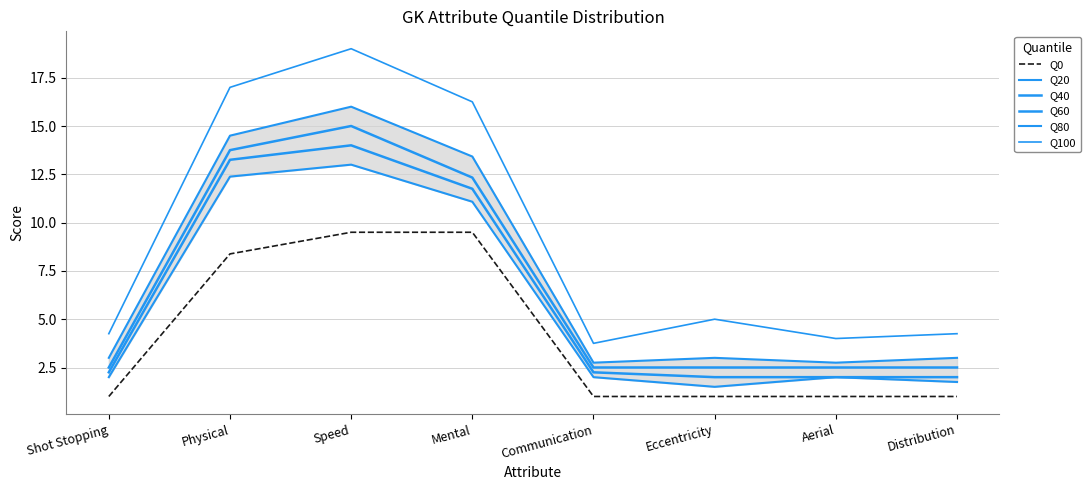

Reading right to left, what are all the values shown in this chart?

Q0: Distribution=1.0	Aerial=1.0	Eccentricity=1.0	Communication=1.0	Mental=9.5	Speed=9.5	Physical=8.4	Shot Stopping=1.0
Q20: Distribution=1.8	Aerial=2.0	Eccentricity=1.5	Communication=2.0	Mental=11.1	Speed=13.0	Physical=12.4	Shot Stopping=2.0
Q40: Distribution=2.0	Aerial=2.0	Eccentricity=2.0	Communication=2.2	Mental=11.8	Speed=14.0	Physical=13.2	Shot Stopping=2.2
Q60: Distribution=2.5	Aerial=2.5	Eccentricity=2.5	Communication=2.5	Mental=12.3	Speed=15.0	Physical=13.8	Shot Stopping=2.5
Q80: Distribution=3.0	Aerial=2.8	Eccentricity=3.0	Communication=2.8	Mental=13.4	Speed=16.0	Physical=14.5	Shot Stopping=3.0
Q100: Distribution=4.2	Aerial=4.0	Eccentricity=5.0	Communication=3.8	Mental=16.2	Speed=19.0	Physical=17.0	Shot Stopping=4.2